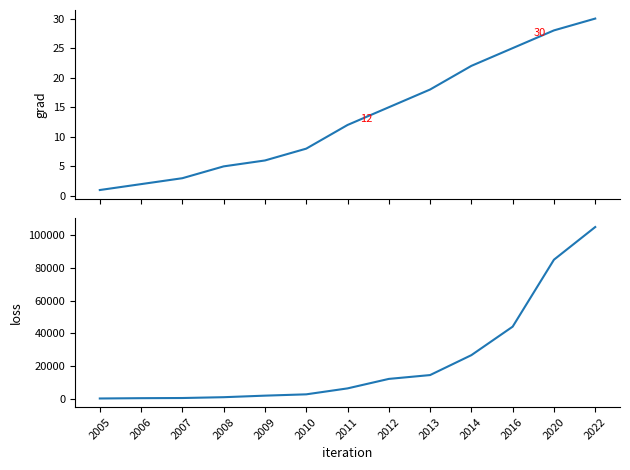

How many data points does each series have?

13